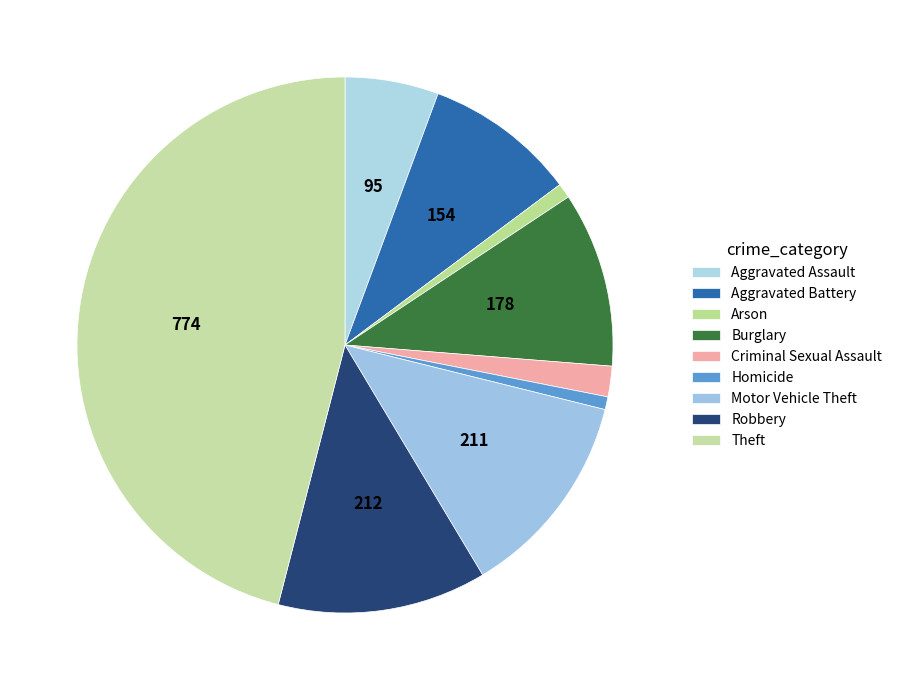

Is it true that Arson is 1% of the pie?

True